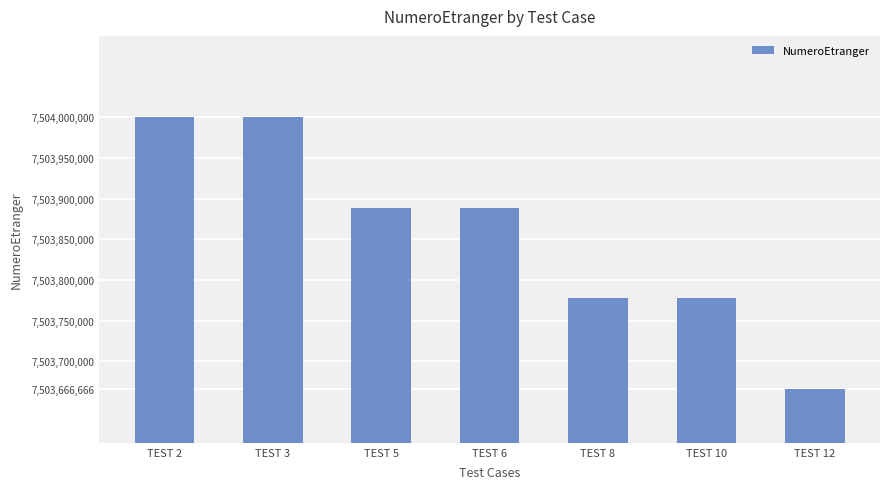

What is the value of the 1st bar from the left?

7503999999